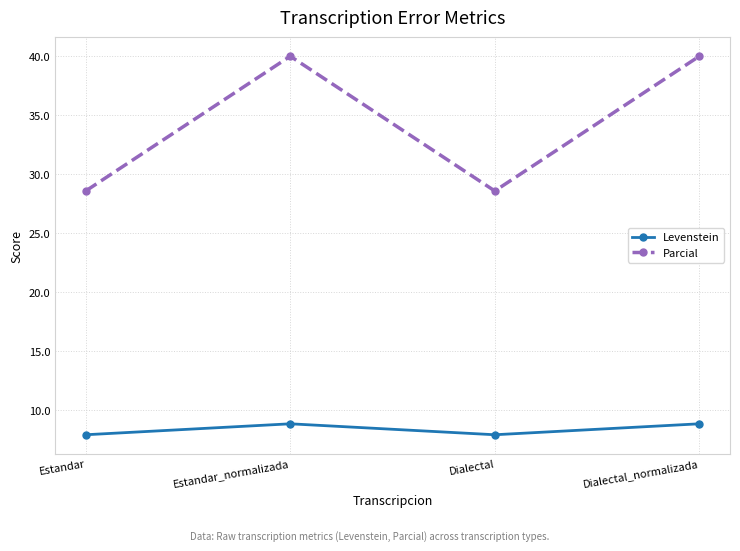

How many lines are shown in the chart?

2